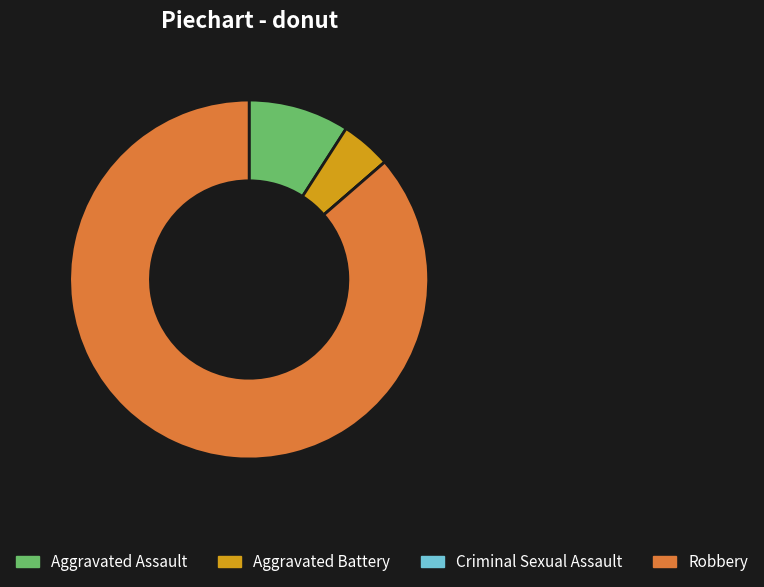

Which has a higher value, Aggravated Battery or Aggravated Assault?

Aggravated Assault